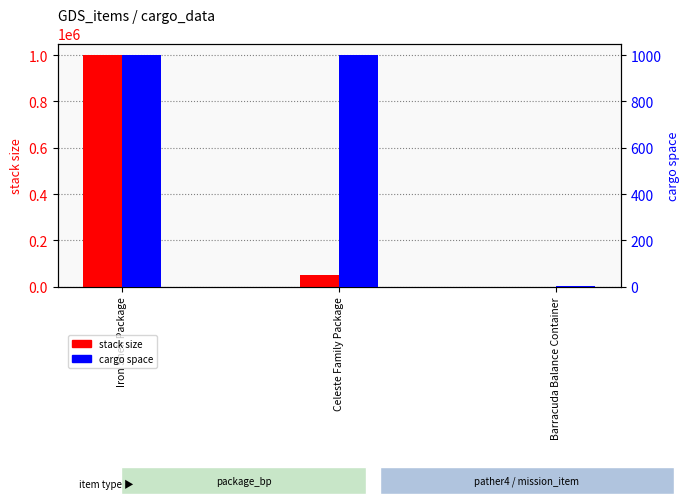

How many cargo space values are between 1 and 1000?

3